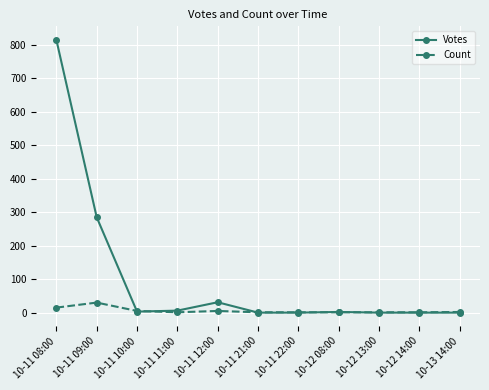

At which label is Votes closest to 407?

10-11 09:00